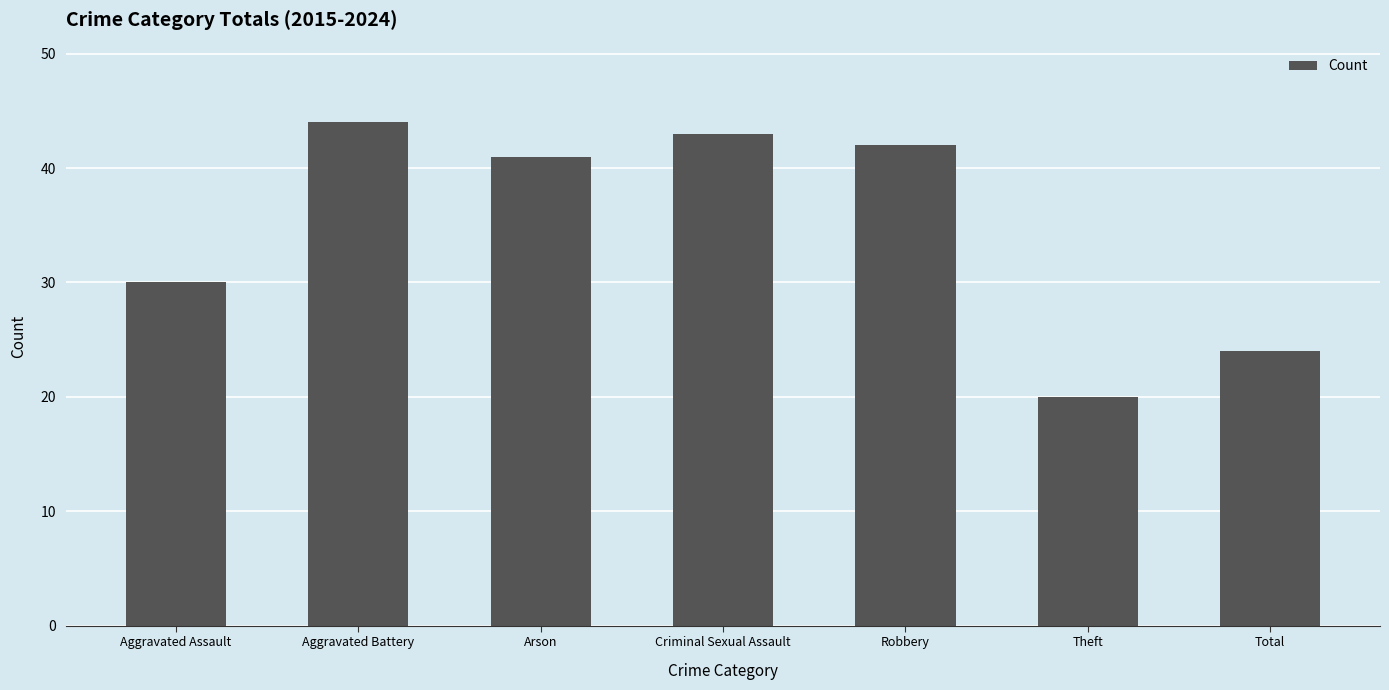

What is the value of the 2nd bar from the left?

44